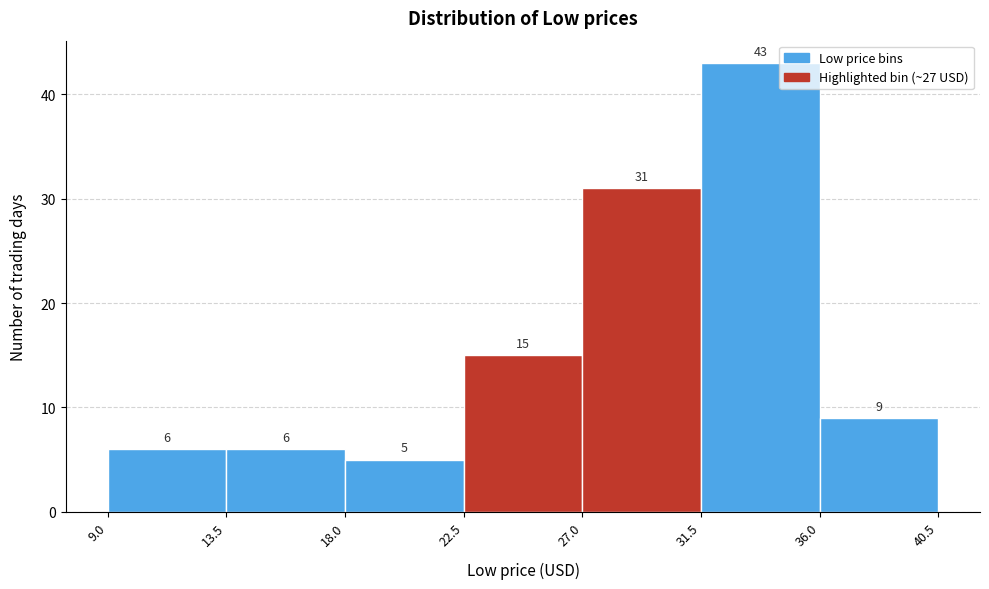

Reading left to right, list every bar in this chart as the range it spans on the x-axis followed by its height.

9.0 to 13.5: 6
13.5 to 18.0: 6
18.0 to 22.5: 5
22.5 to 27.0: 15
27.0 to 31.5: 31
31.5 to 36.0: 43
36.0 to 40.5: 9